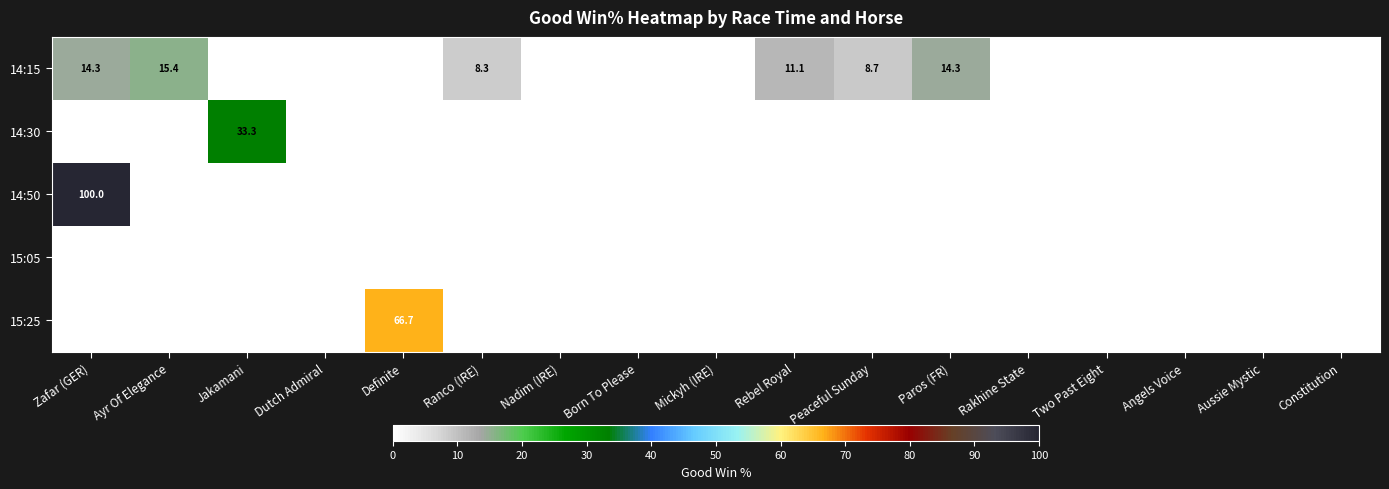

True or false: 15:25 has a value of 66.7 at Definite.

True